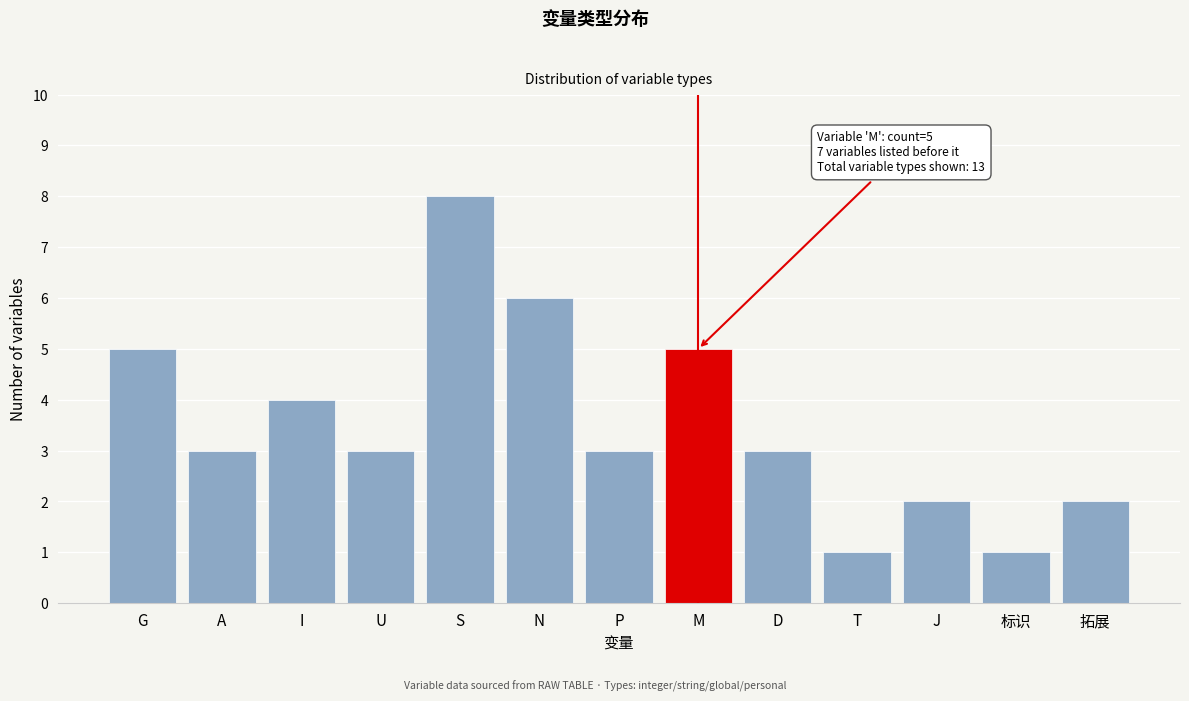

Reading left to right, list all the values displayed in this chart.

5	3	4	3	8	6	3	5	3	1	2	1	2